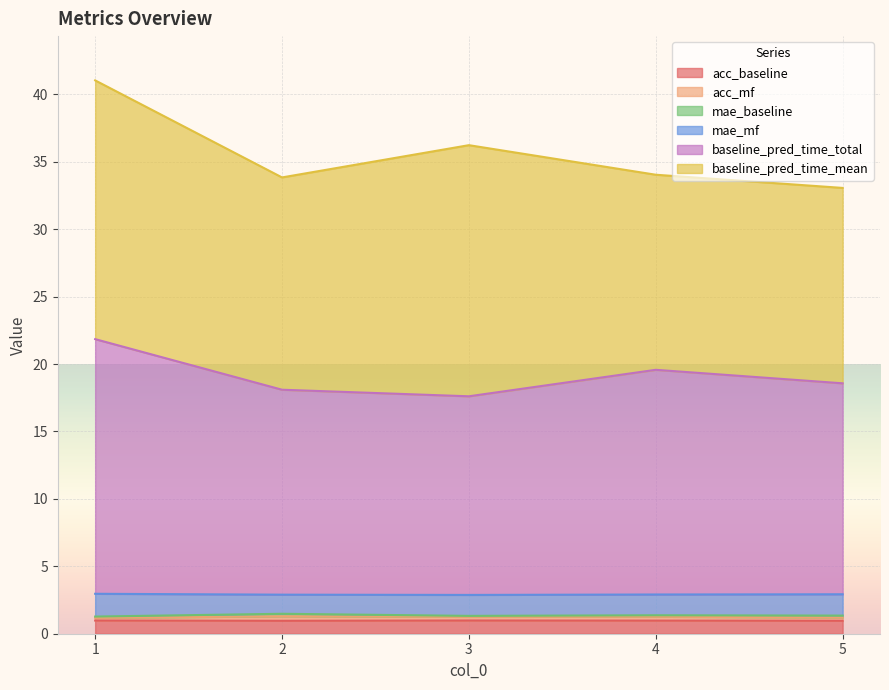

What is the average value of the acc_mf series?

1.2